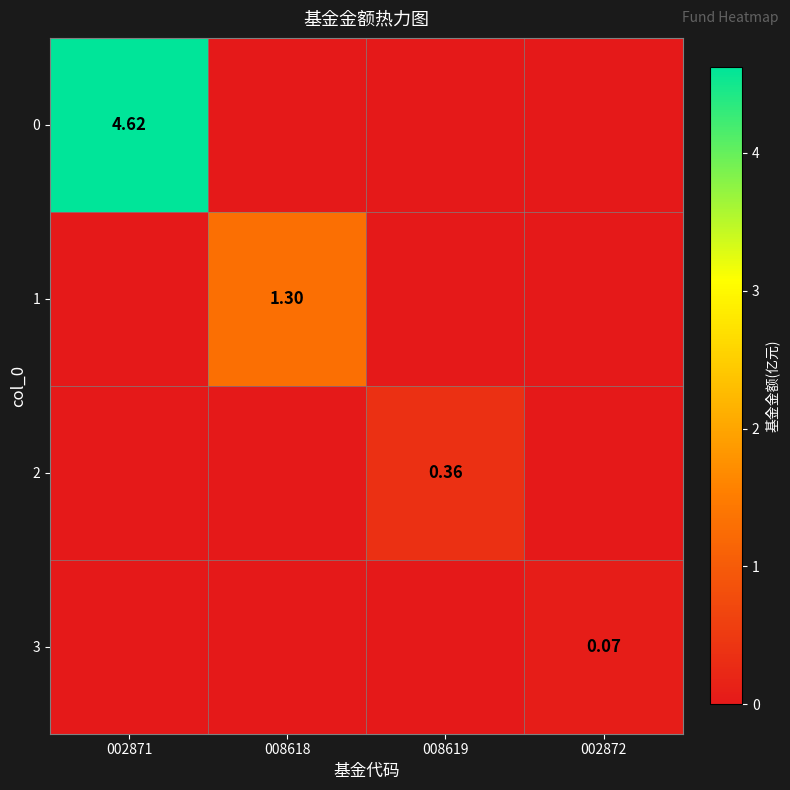

How many data points in 1 are above 0?

1